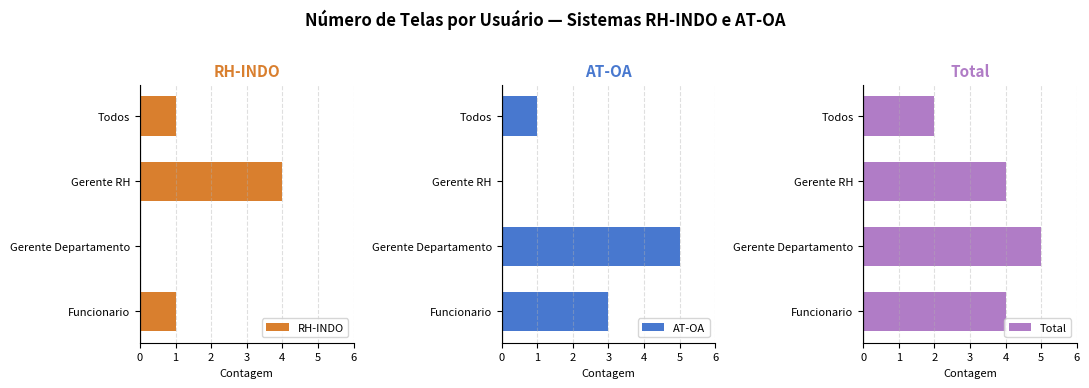

Which category has the highest value in the RH-INDO series?

Gerente RH